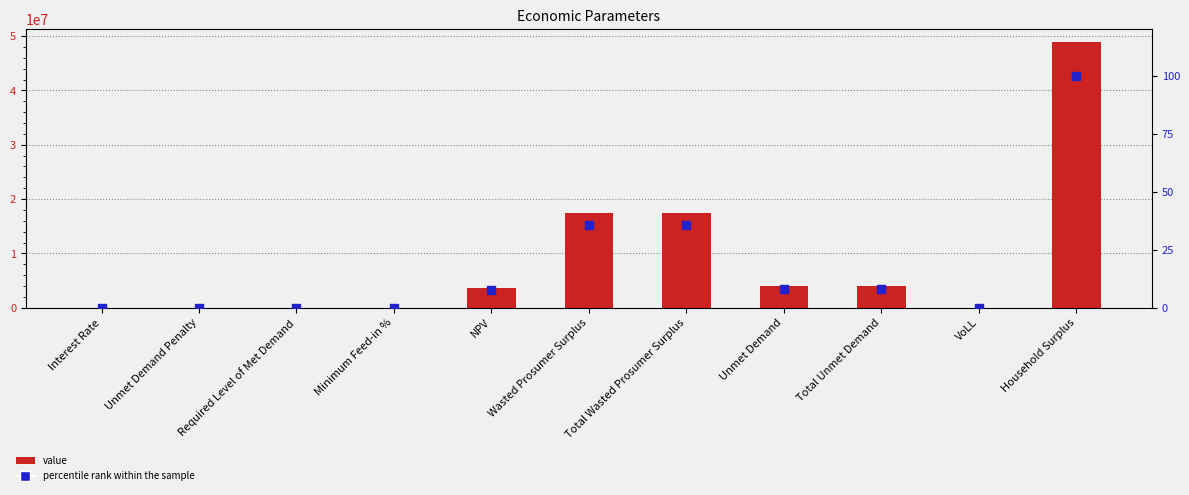

At how many categories does at least one series exceed 29909345?

1